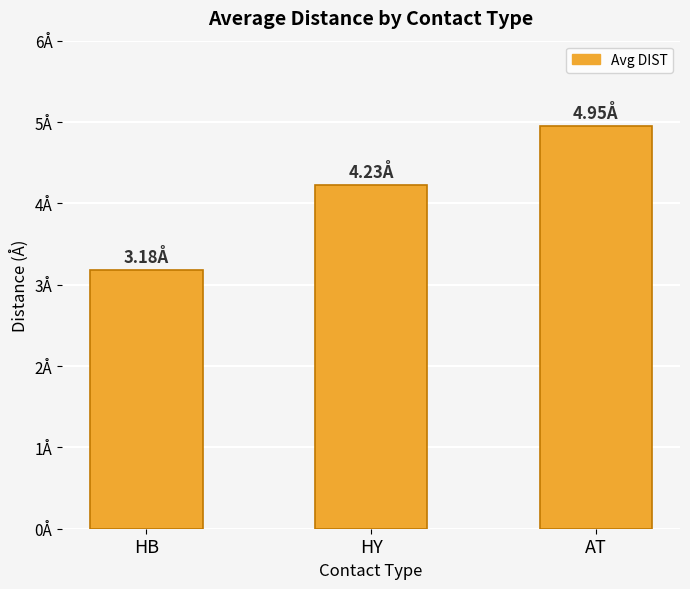

List the labels in order of value, largest first.

AT, HY, HB